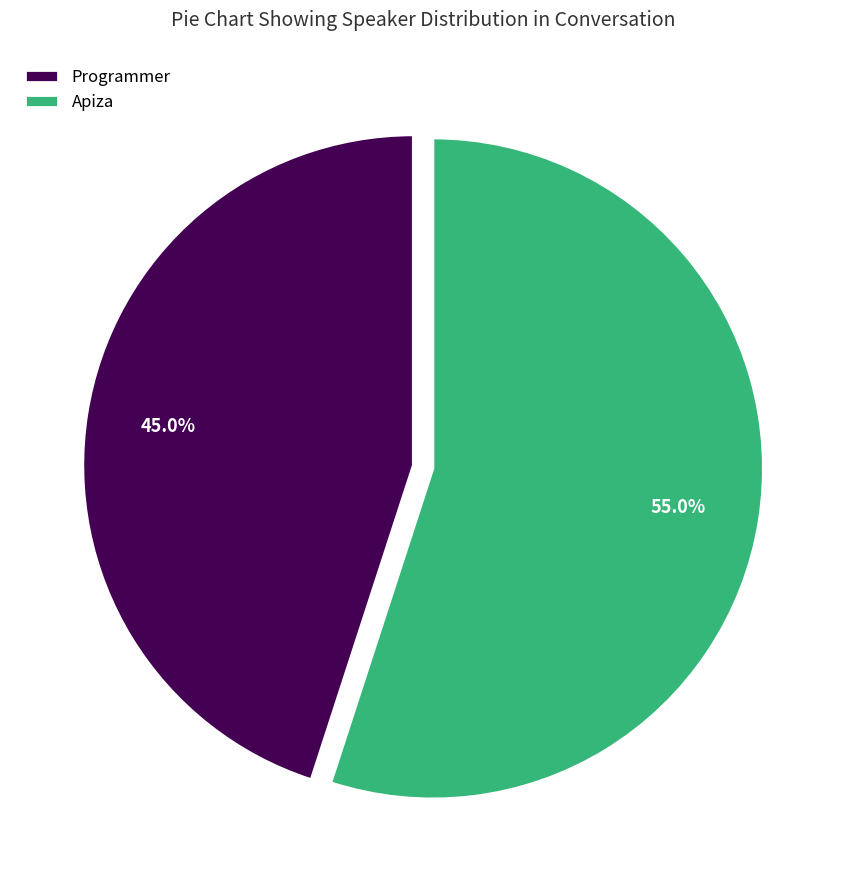

Approximately how many times larger is the value at Programmer compared to Apiza?

0.8